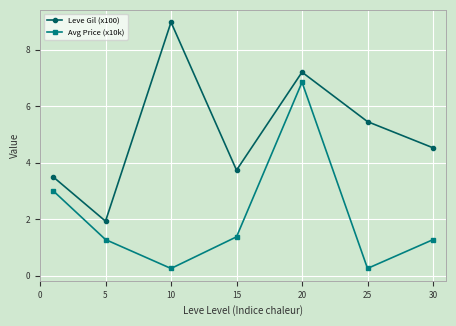

Rank the series by their maximum value, from lowest to highest.

Avg Price (x10k), Leve Gil (x100)